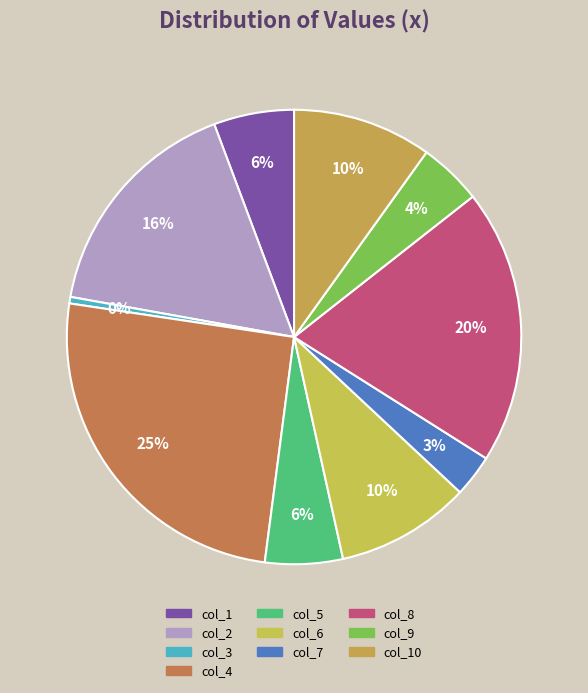

Count the number of slices in the pie.

10